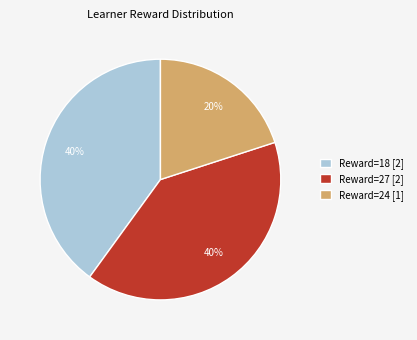

To the nearest percent, what percentage of the pie is Reward=18 [2]?

40%